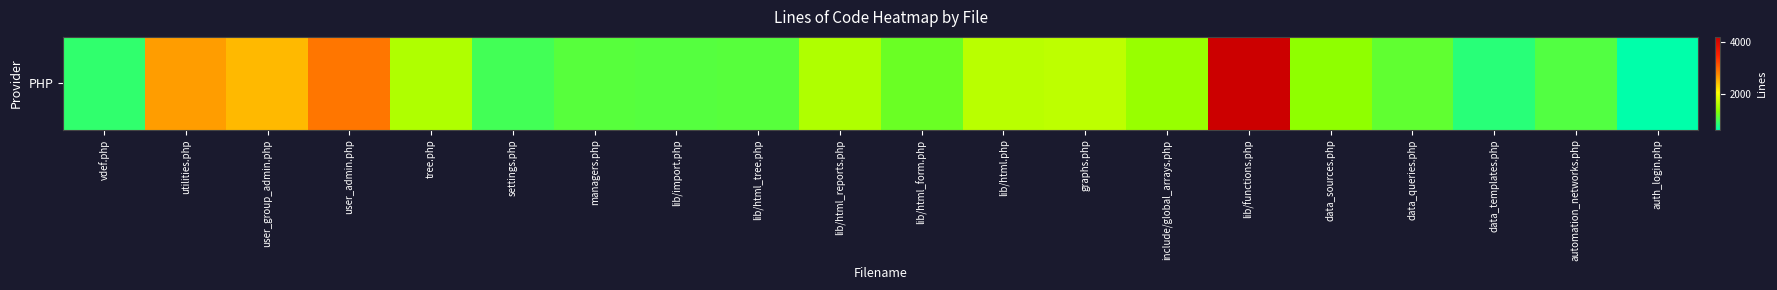

What is the average value?

1565